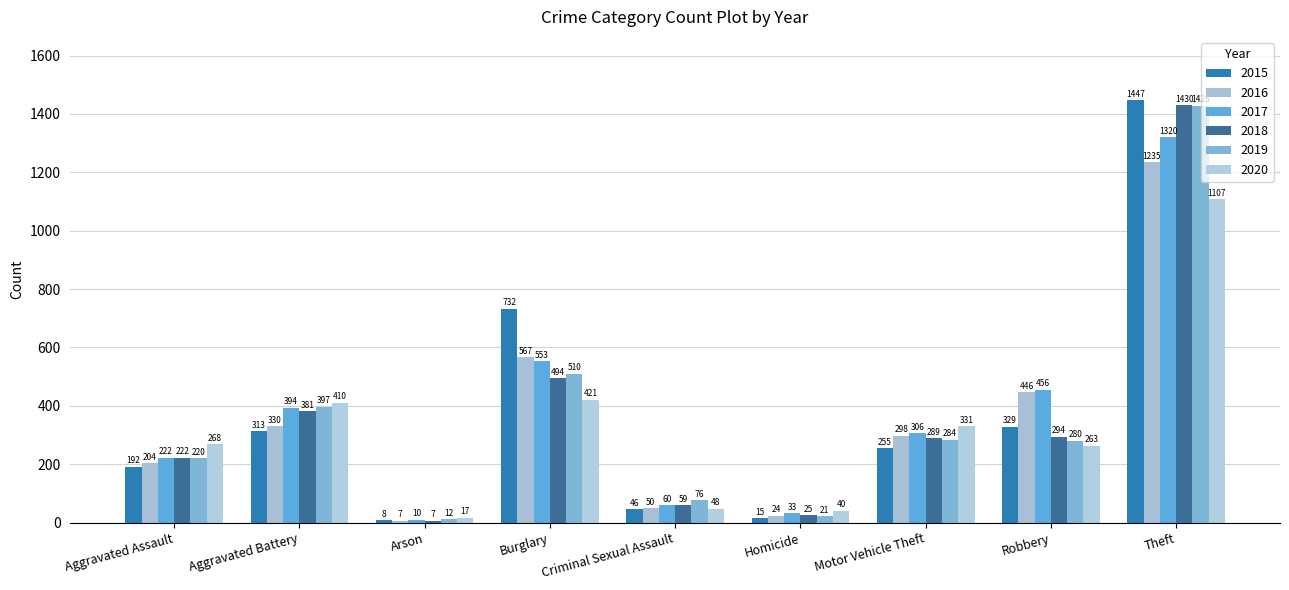

Are the bars grouped side by side (vs. stacked)?

Yes